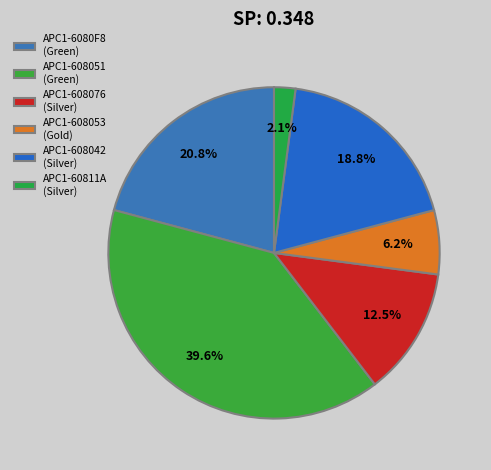

To the nearest percent, what is the combined percentage of APC1-608042 and APC1-608076?

31%